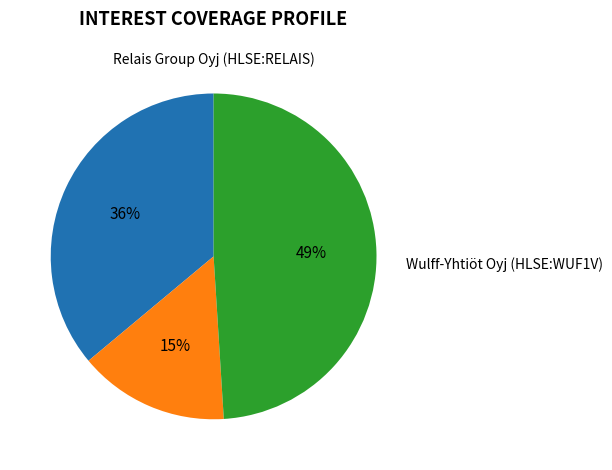

To the nearest percent, what is the difference between the largest and smallest slice percentages?

34%